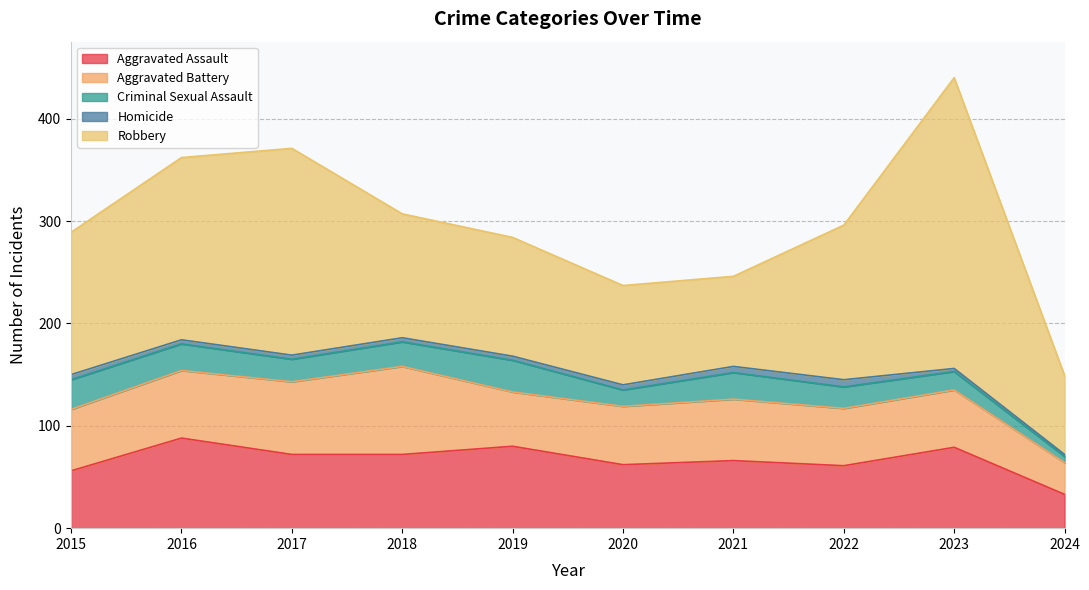

What is the value of the Robbery point at the 3rd from the left?

202